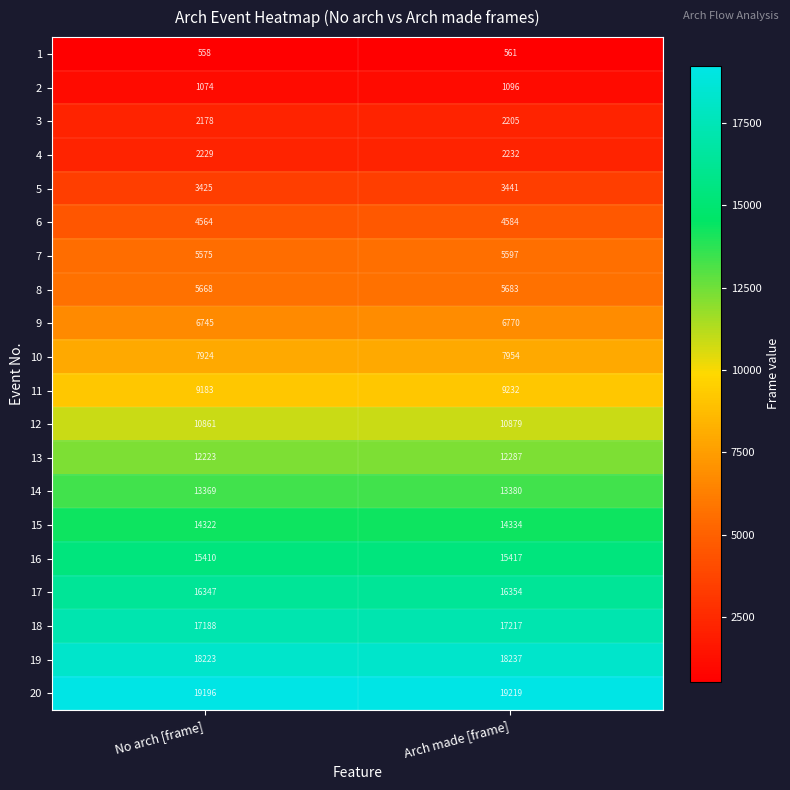

How many series are shown in this chart?

20